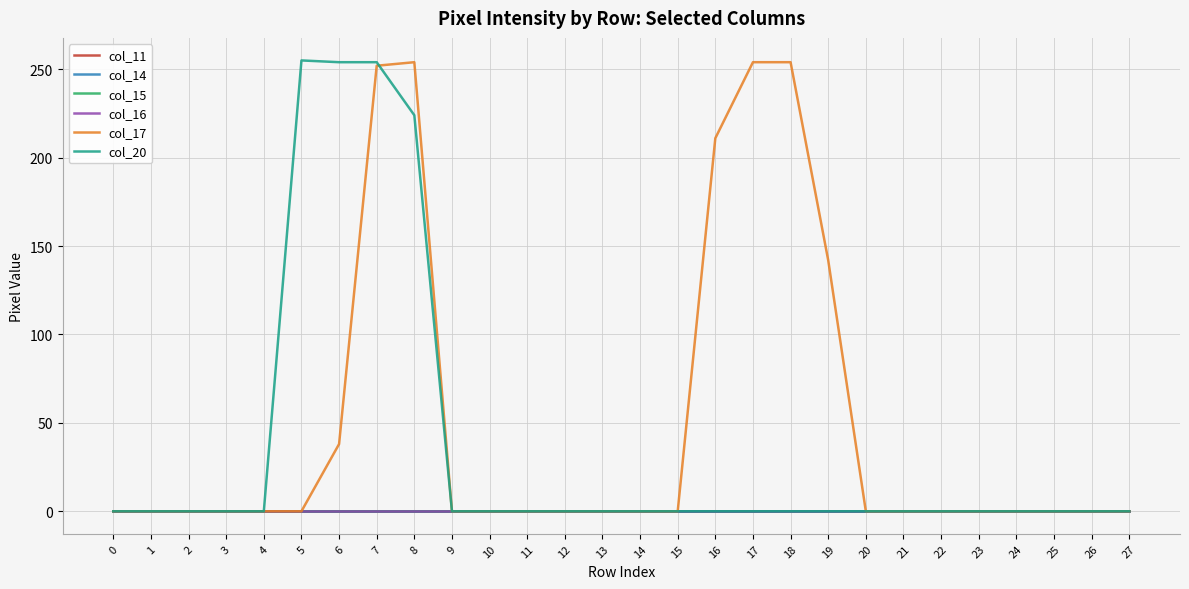

Does the chart have visible grid lines?

Yes